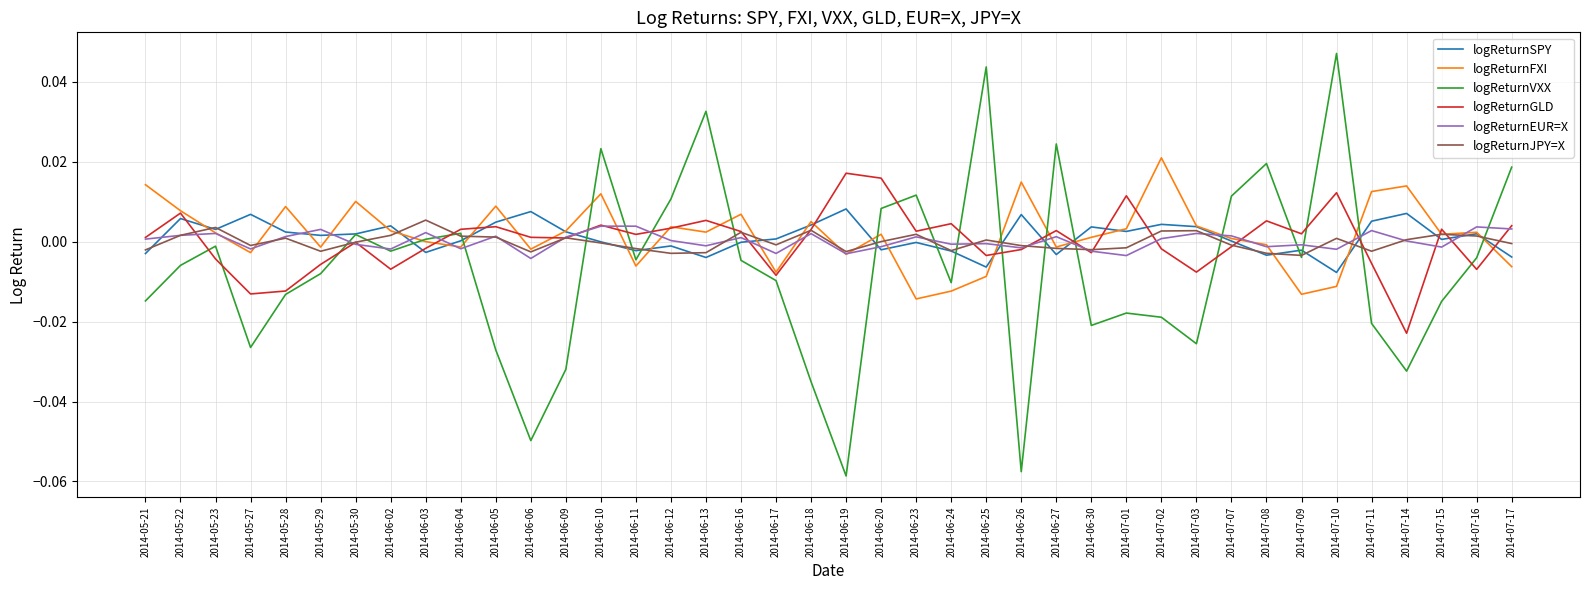

At which label does logReturnVXX reach its peak?

2014-07-10